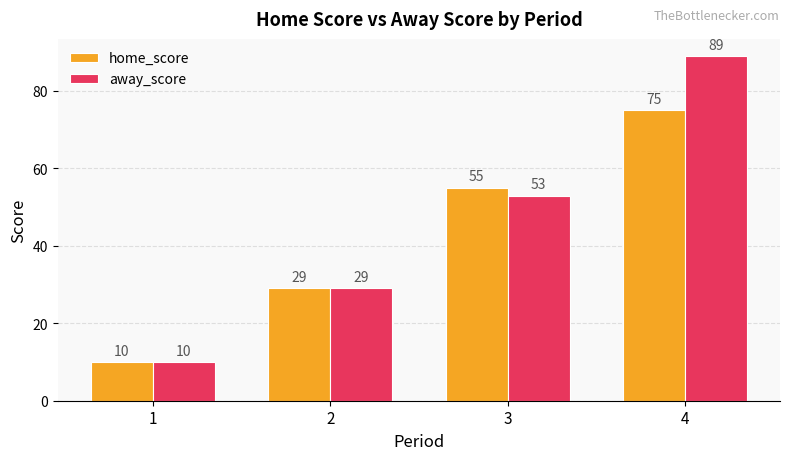

Reading left to right, extract all data points from this chart.

home_score: 10	29	55	75
away_score: 10	29	53	89